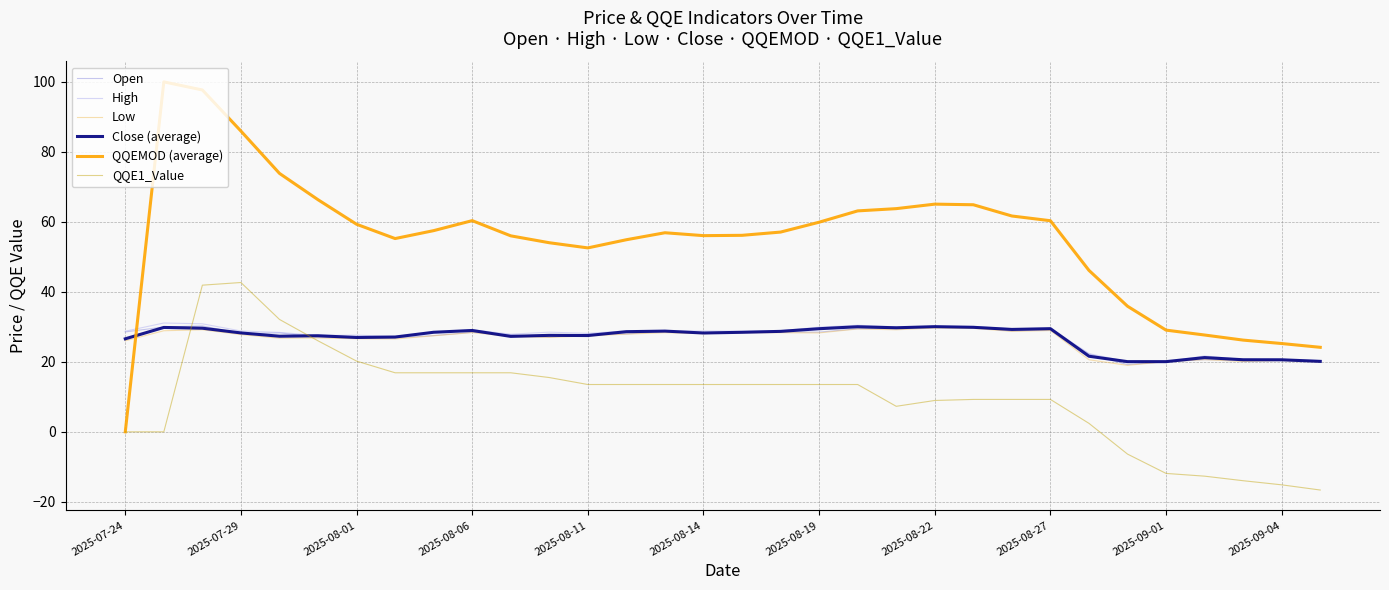

Which series has the widest spread of values?

QQEMOD (average)